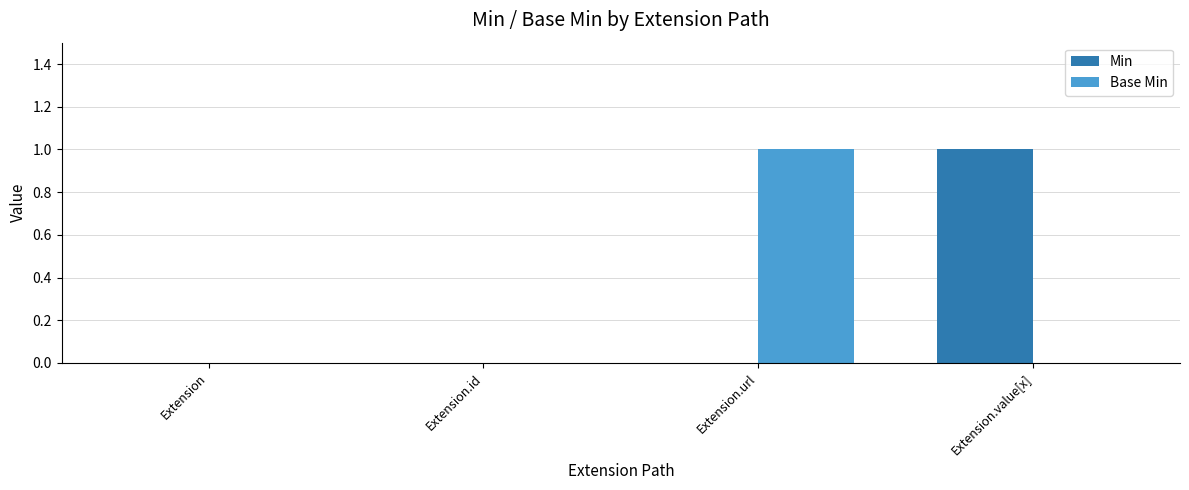

How many distinct data groups are displayed?

2